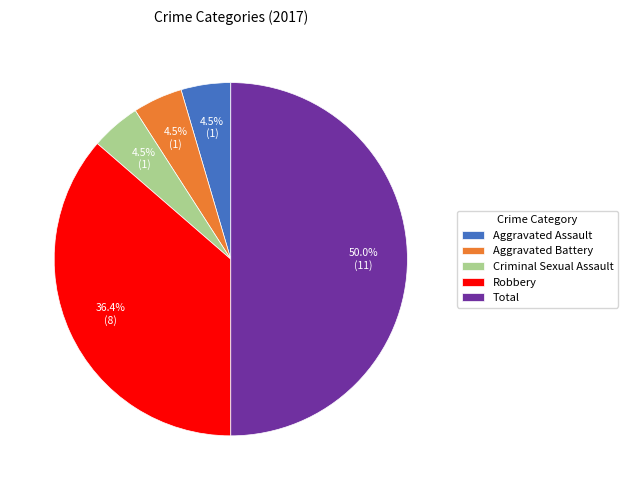

Between Total and Criminal Sexual Assault, which is larger?

Total